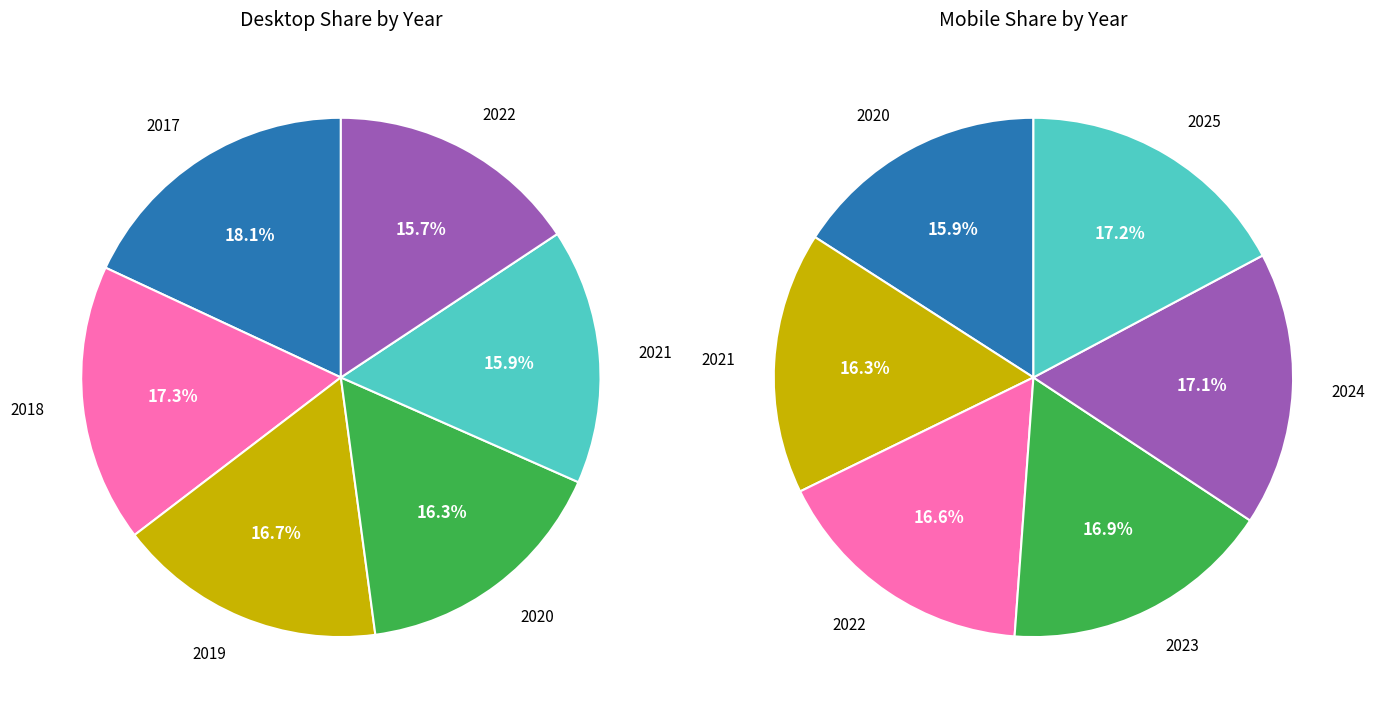

How many segments does this pie chart have?

9